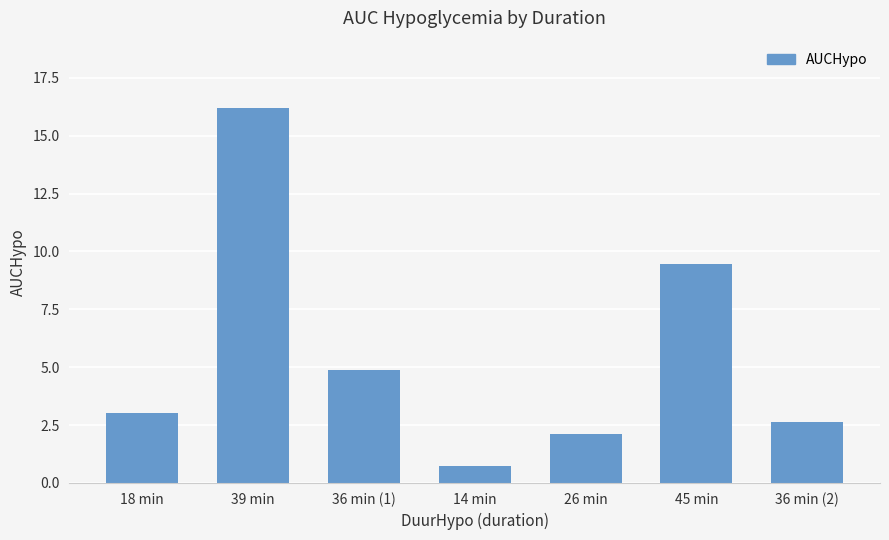

What is the maximum value shown in the chart?

16.2